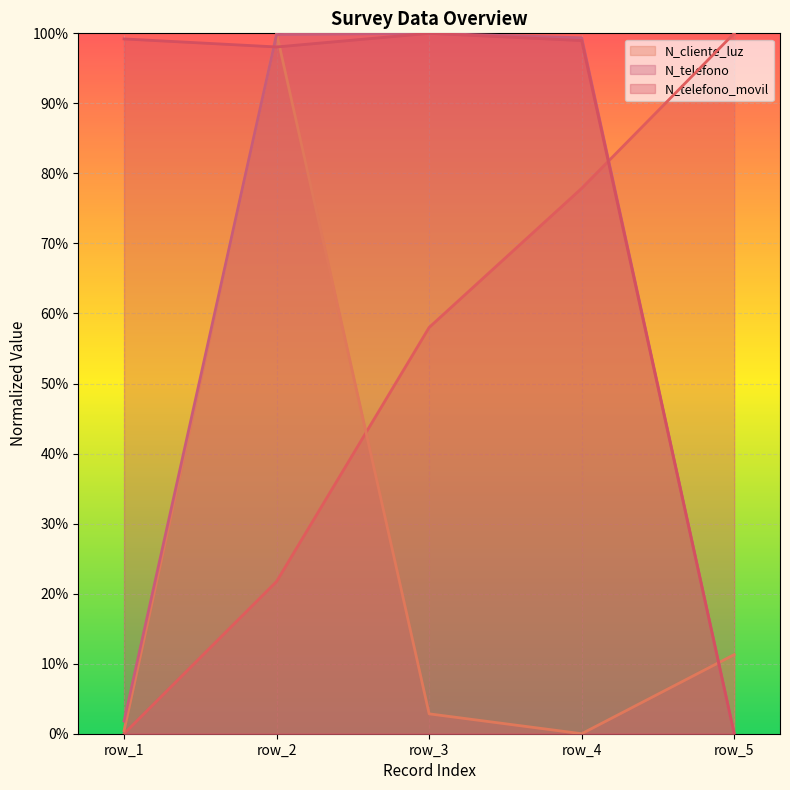

Where is N_cliente_luz nearest to the value 50?

row_5